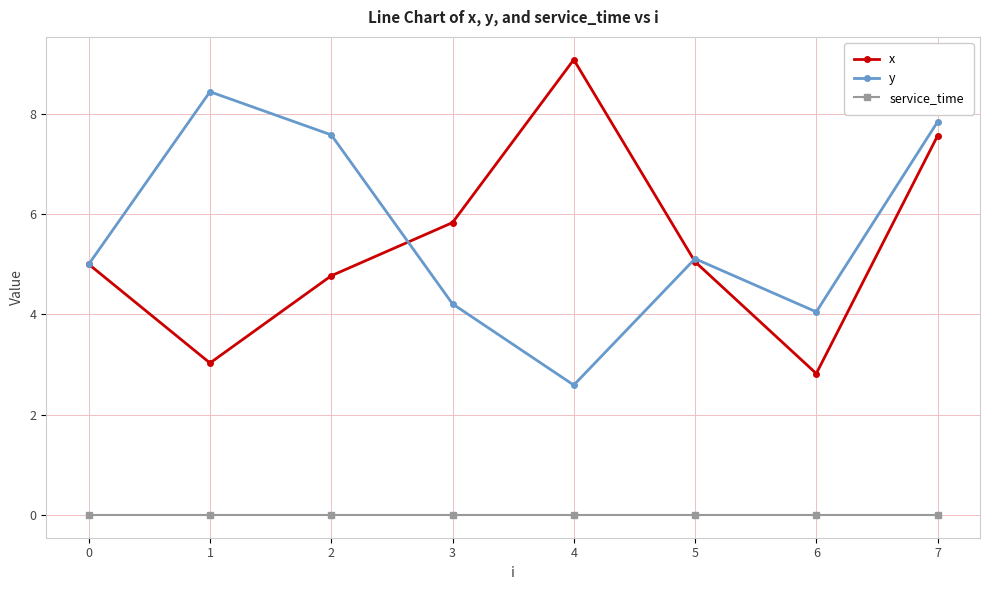

What is the spread (max minus min) of values at 7?

7.8